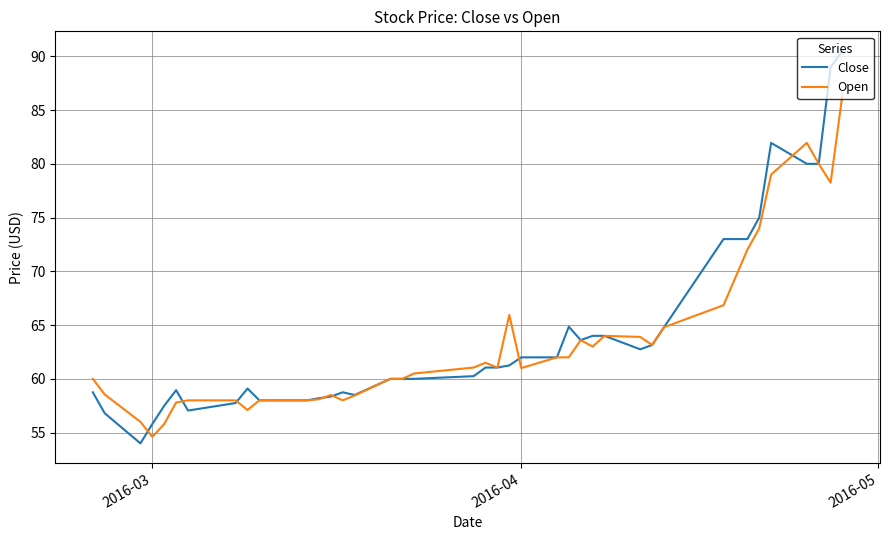

Which series has the largest range (max minus min)?

Close